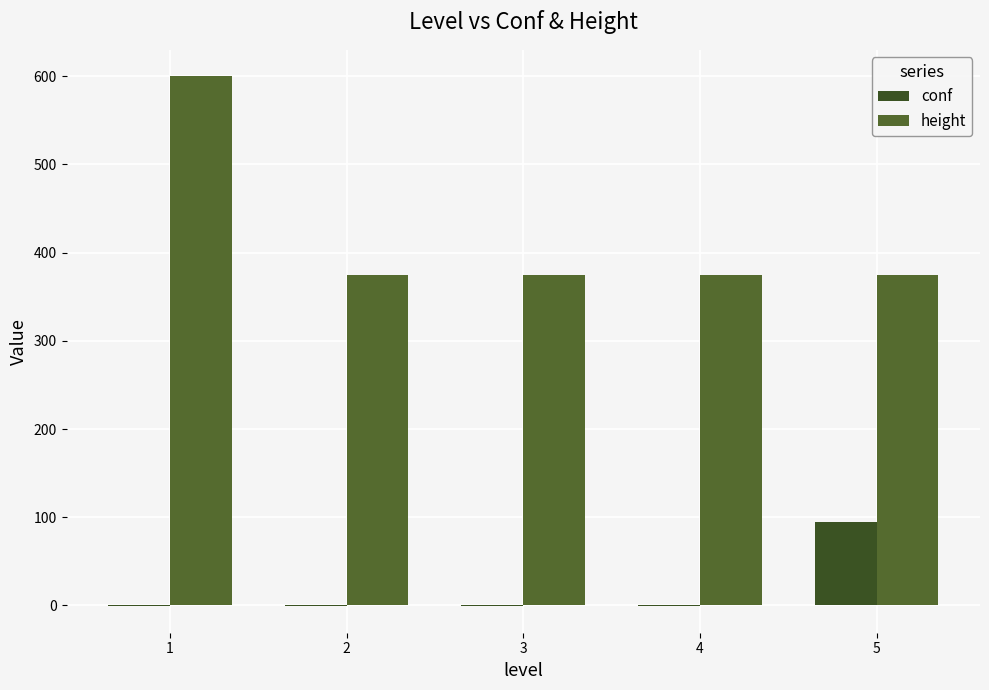

What is the sum of the conf values at 5 and 4?

94